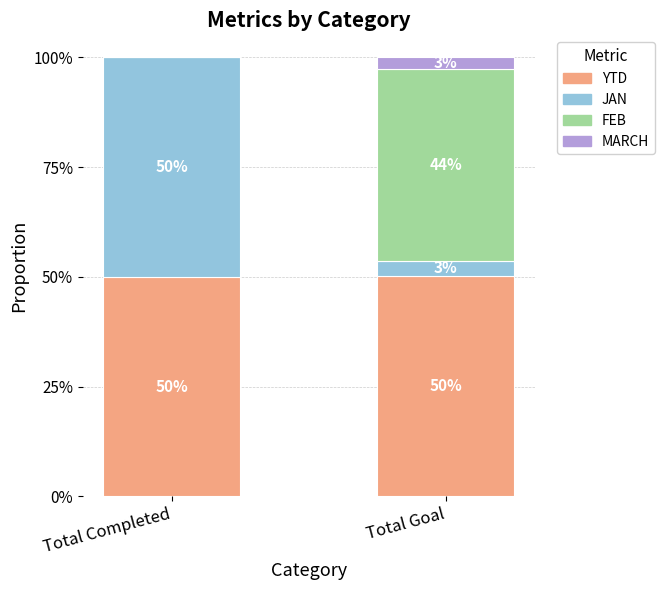

What is the label of the 1st bar from the right?

Total Goal